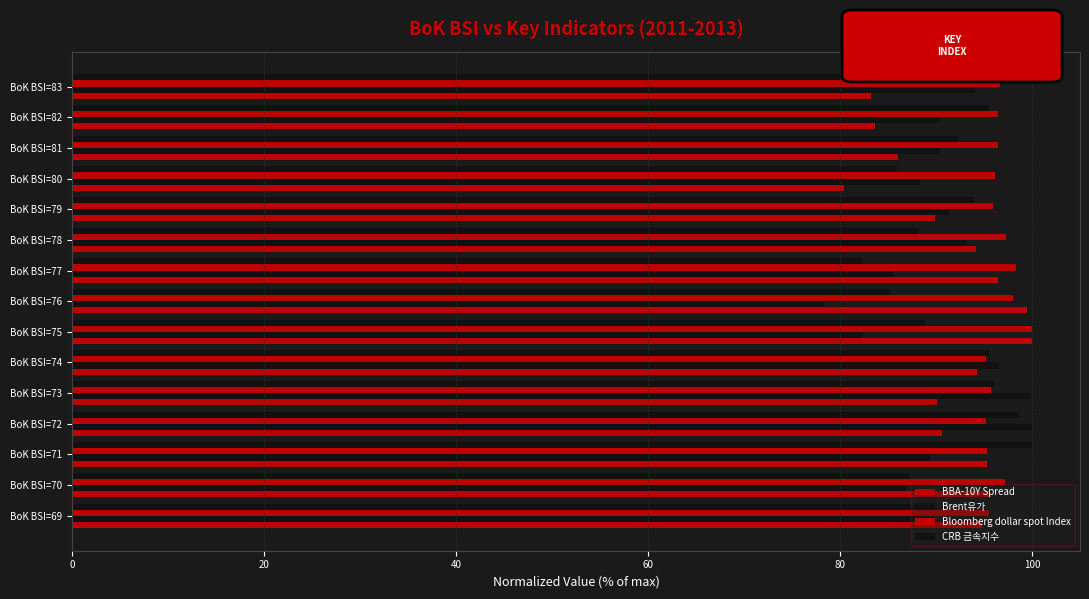

Count the number of data series in this chart.

4